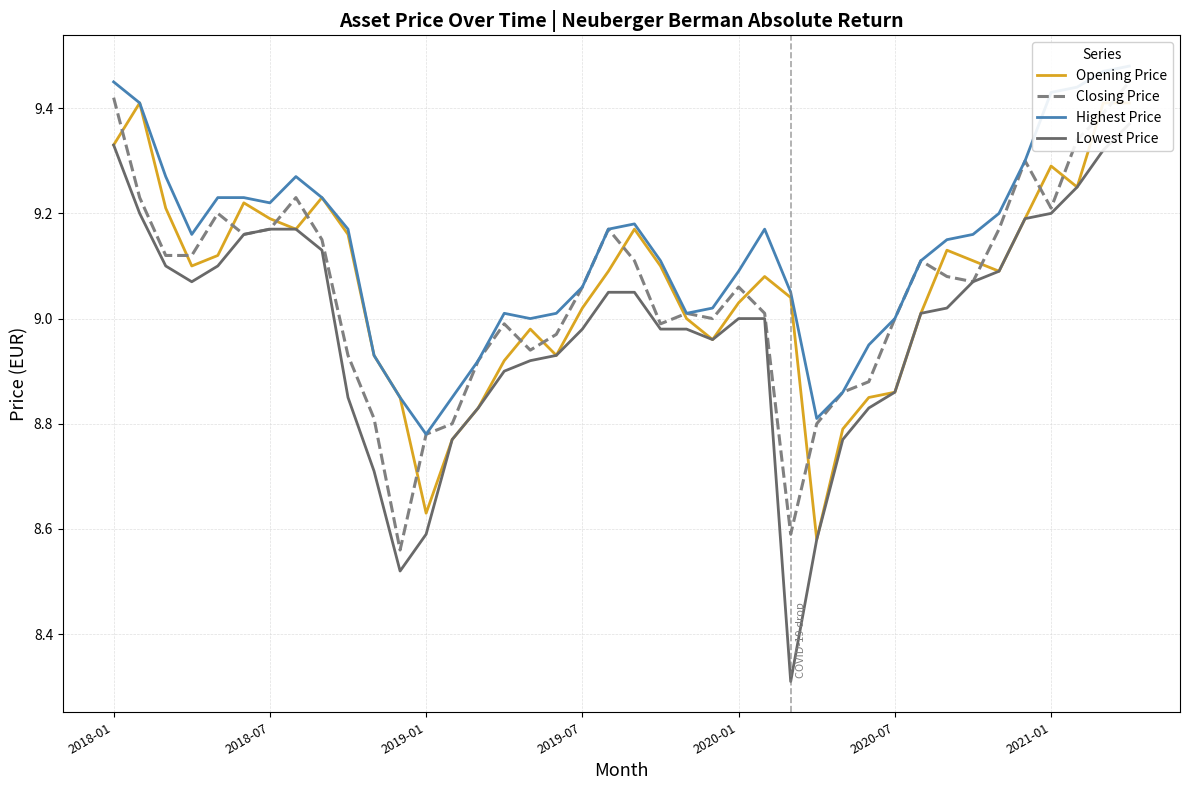

How many lines are shown in the chart?

4